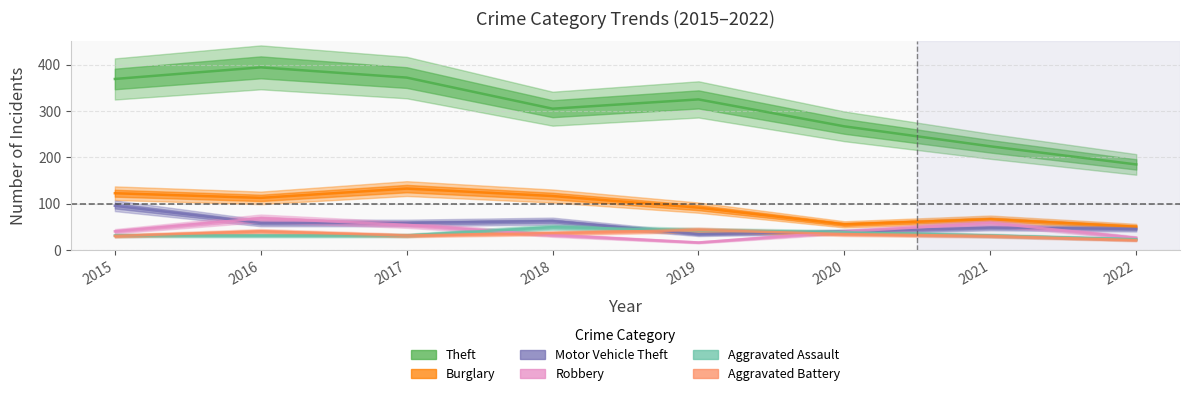

True or false: Theft and Aggravated Assault intersect in this chart.

False